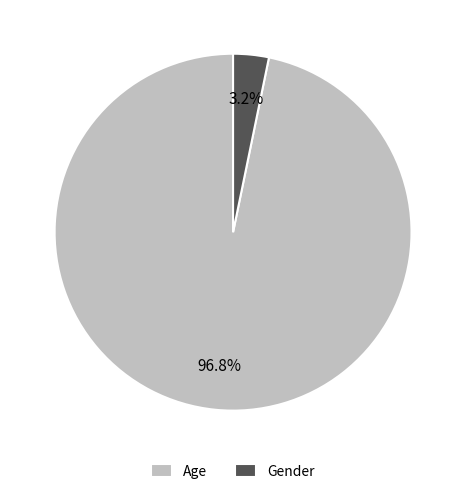

How much of the chart is everything except Gender?

96.8%